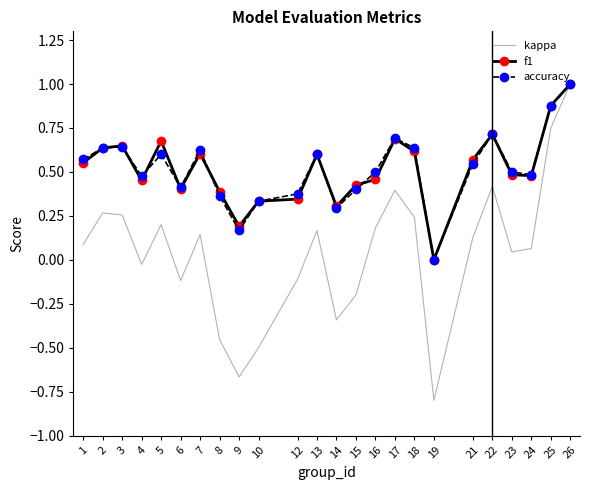

Is it true that f1 equals 0.2 at 18?

False